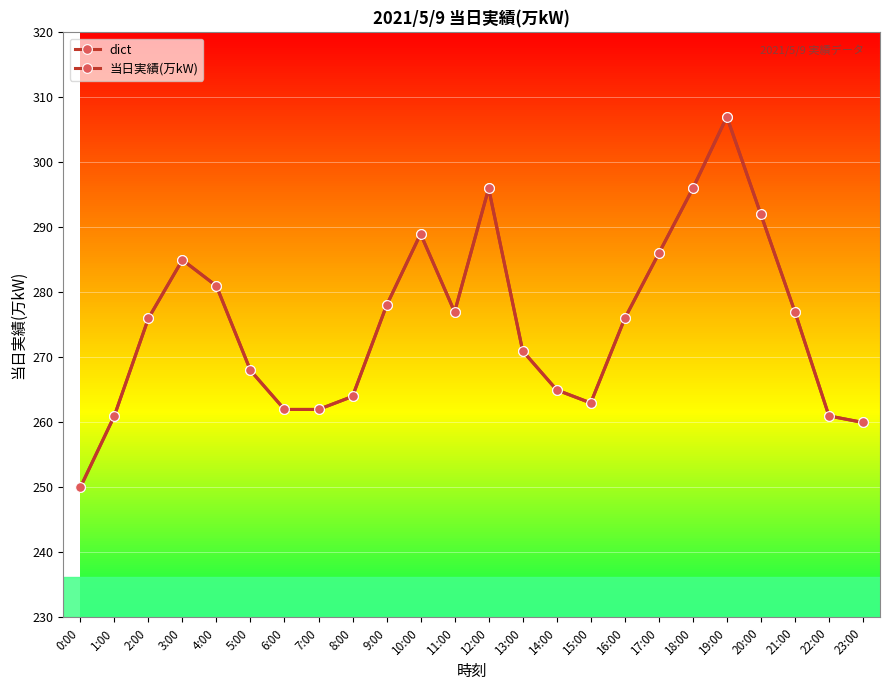

What is the difference between the second highest and second lowest values in the dict series?

36